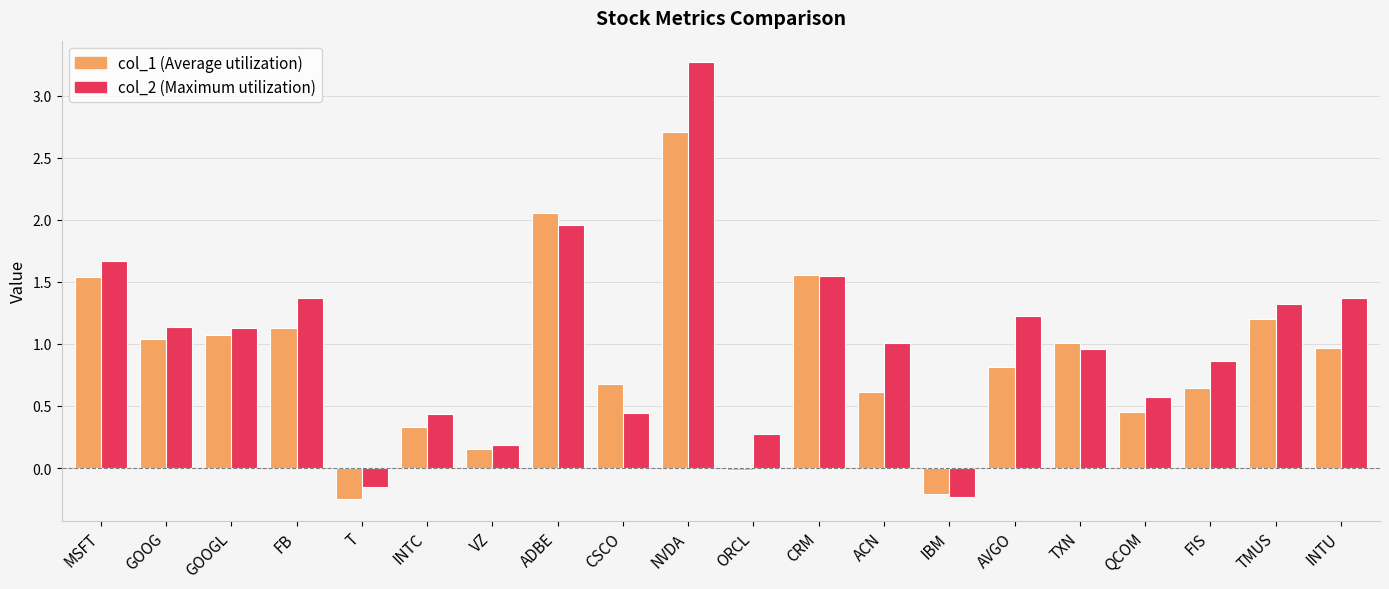

What is the total value across all series at QCOM?

1.0